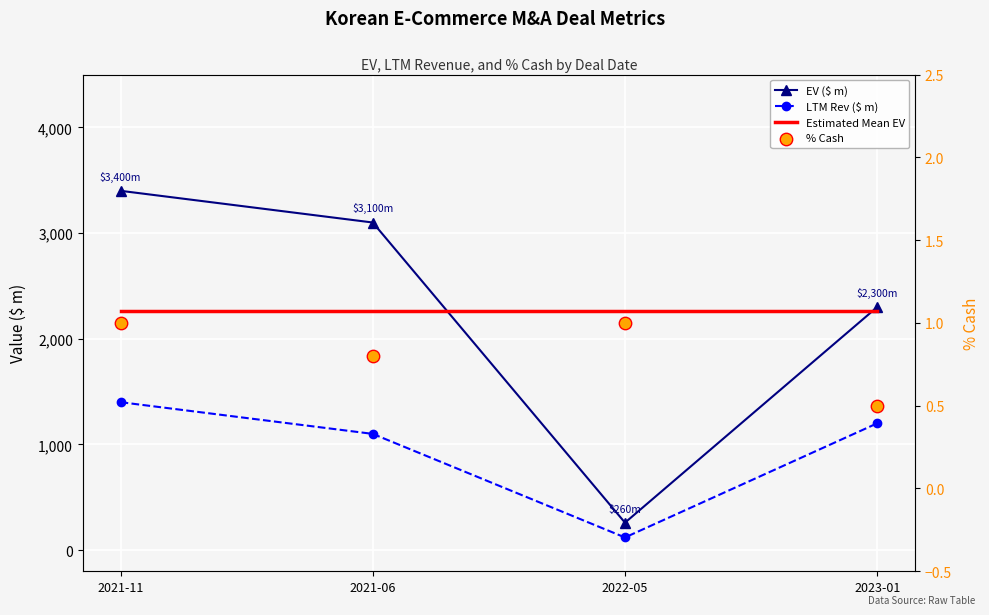

Which series reaches the minimum Y coordinate?

% Cash